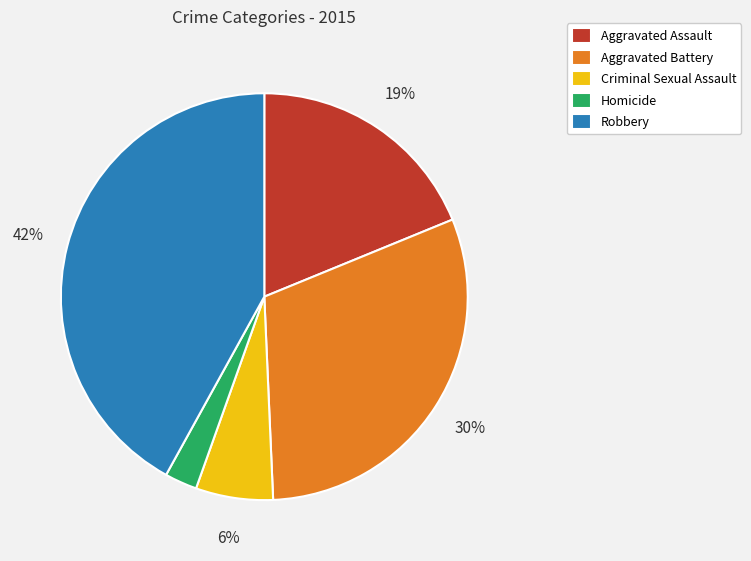

Which slice is the largest?

Robbery